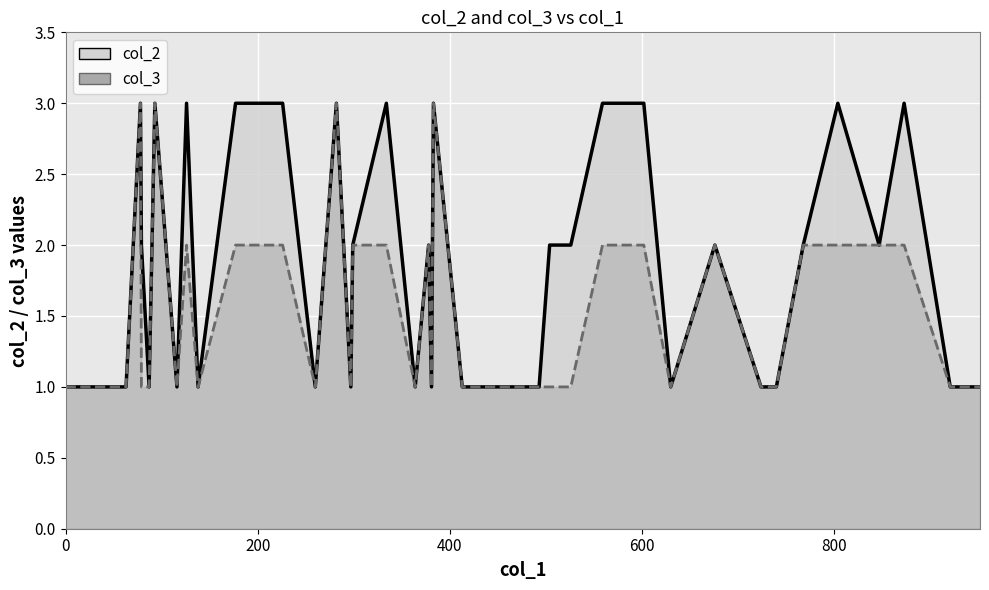

What is the sum of all col_3 values?

61